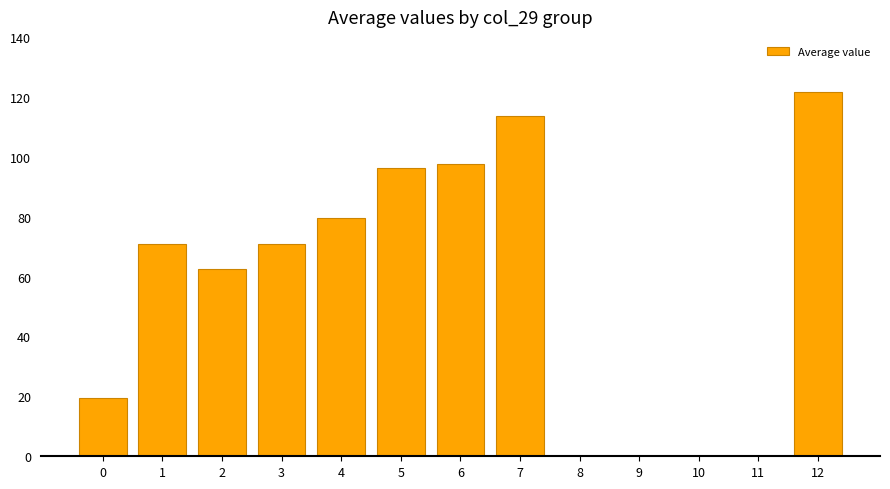

Are the bars horizontal?

No